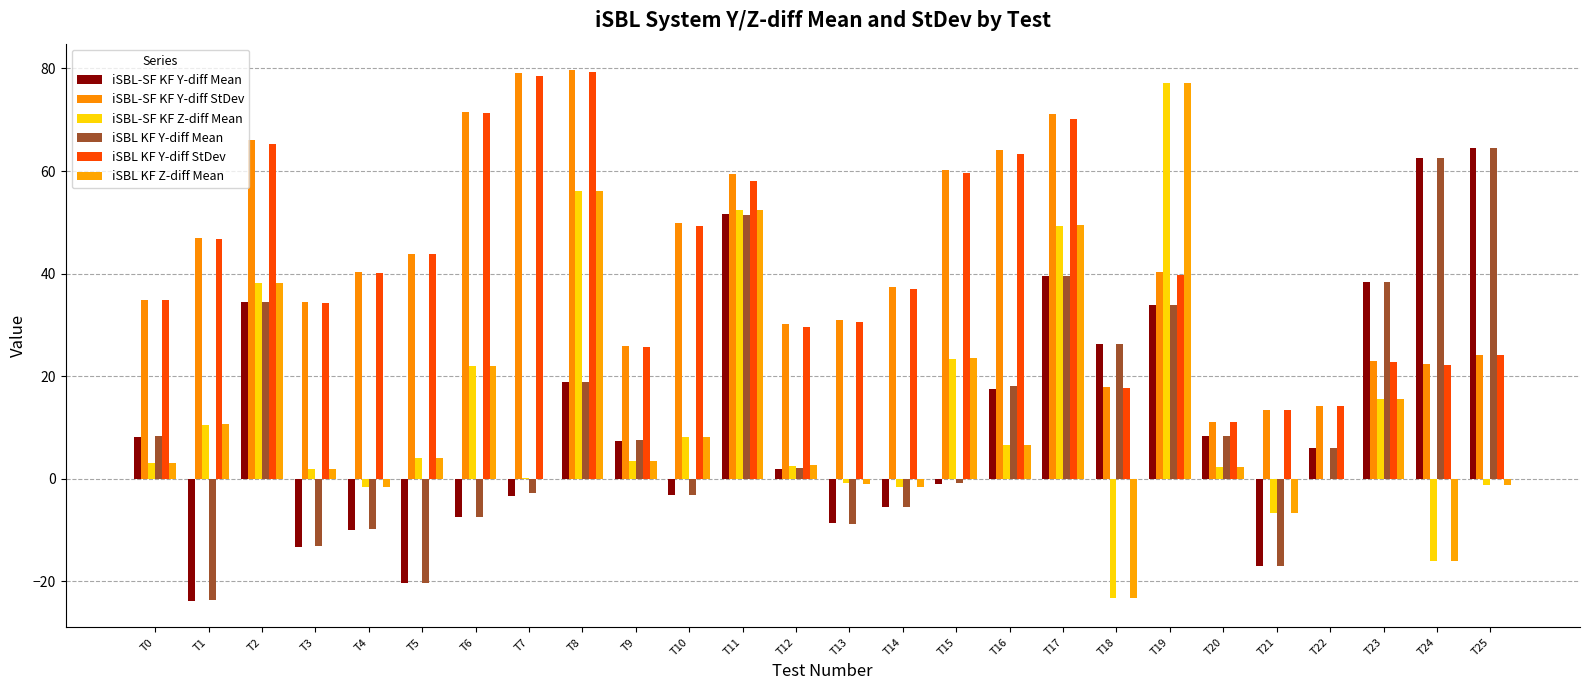

Which category has the highest value in the iSBL KF Y-diff Mean series?

T25